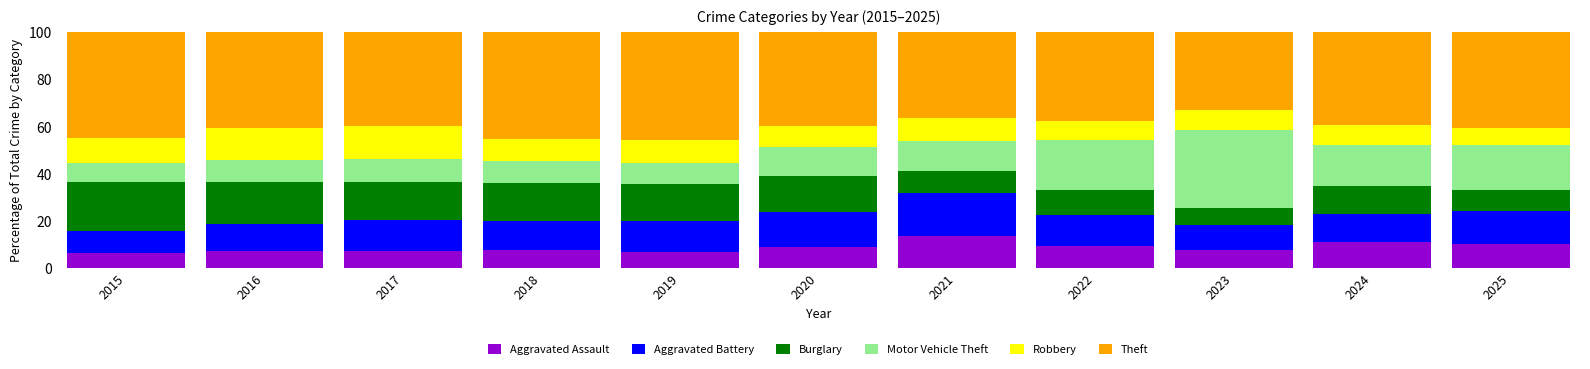

The value of Aggravated Assault at 2019 is 6.5. True or false?

True